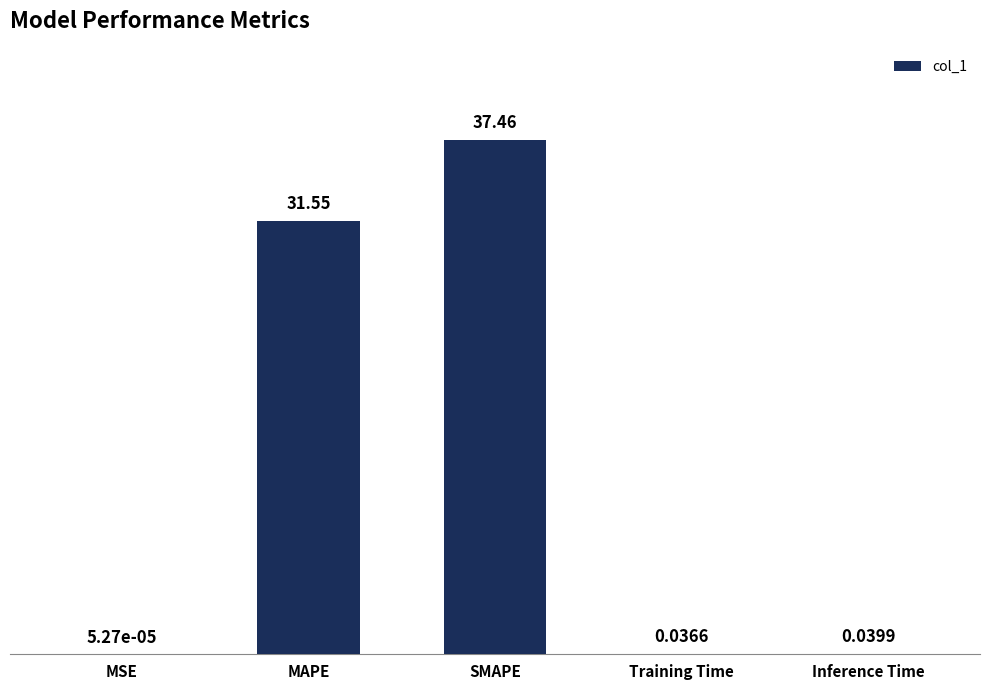

Are the bars grouped side by side (vs. stacked)?

No